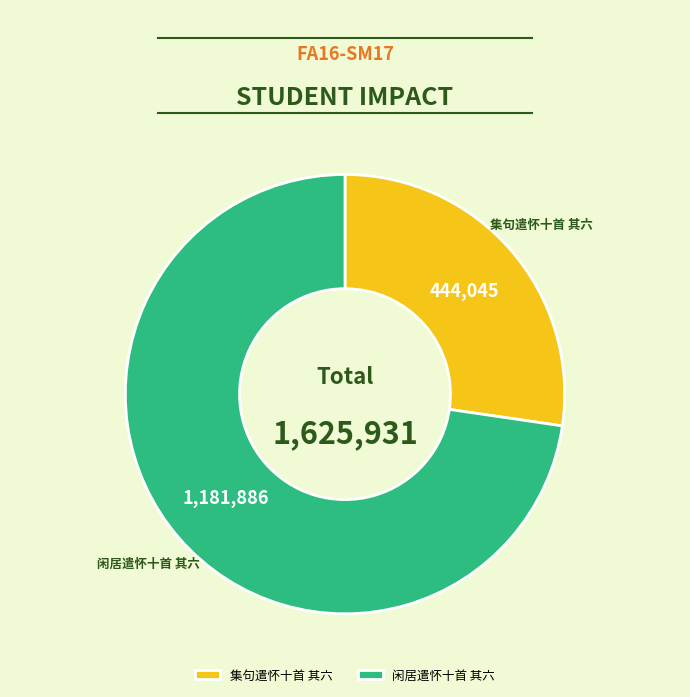

Which has a higher value, 闲居遣怀十首 其六 or 集句遣怀十首 其六?

闲居遣怀十首 其六